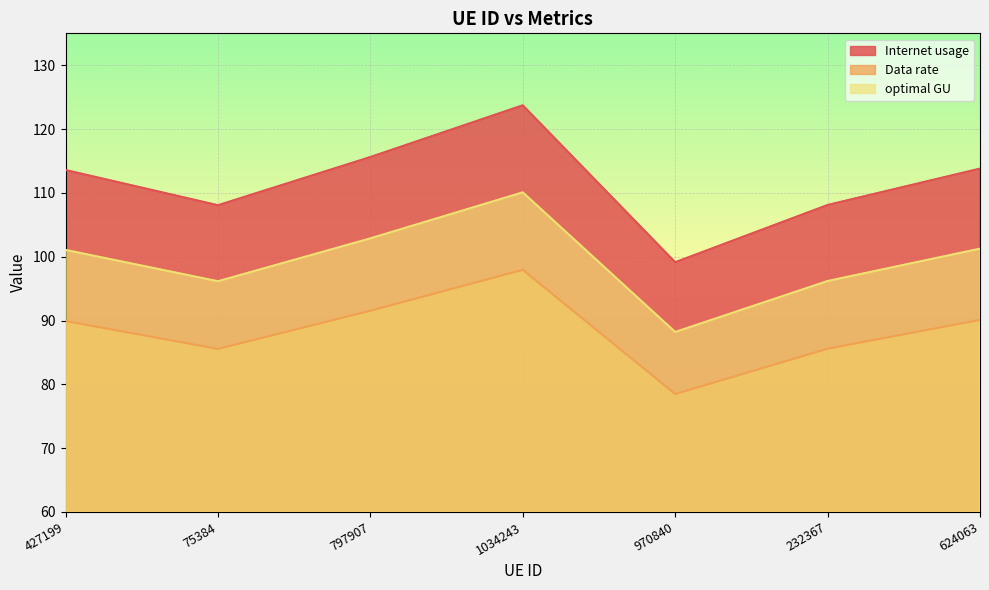

Which series has the largest range (max minus min)?

Internet usage